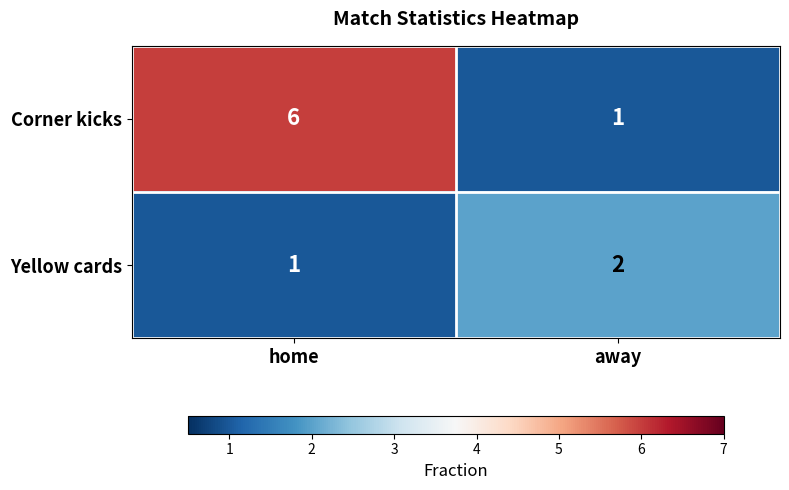

Is the value of Yellow cards at away greater than the value of Corner kicks at away?

Yes